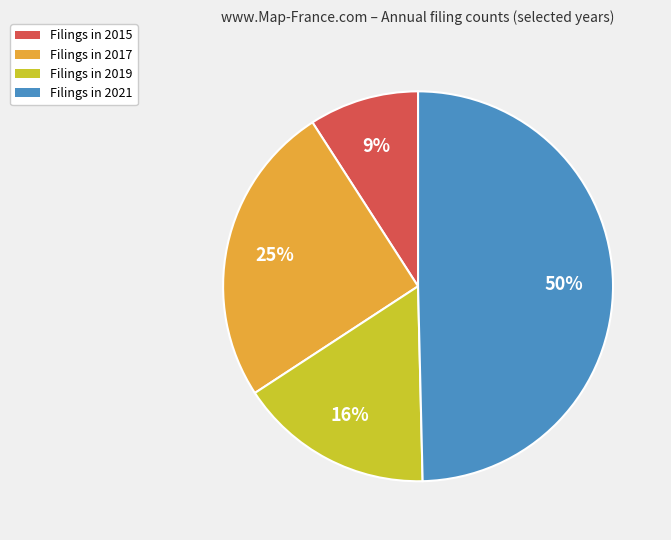

To the nearest percent, what is the difference between the largest and smallest slice percentages?

41%